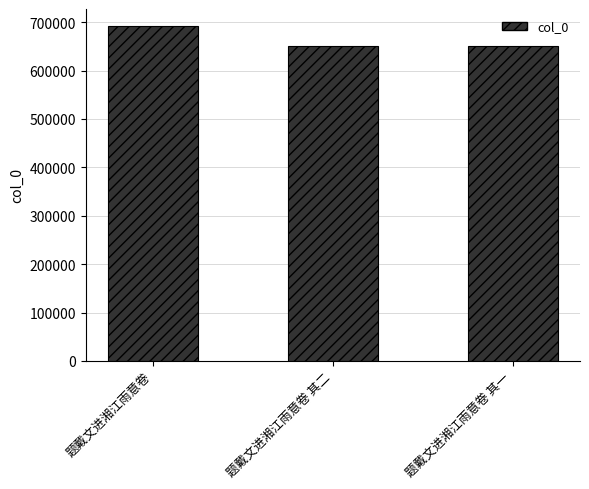

Which has a higher value, 题戴文进湘江雨意卷 or 题戴文进湘江雨意卷 其二?

题戴文进湘江雨意卷